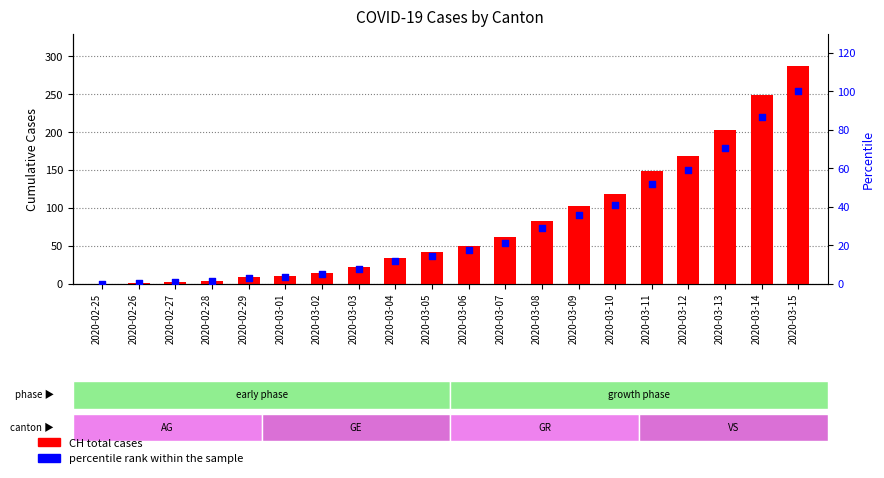

At how many categories does at least one series exceed 199?

3